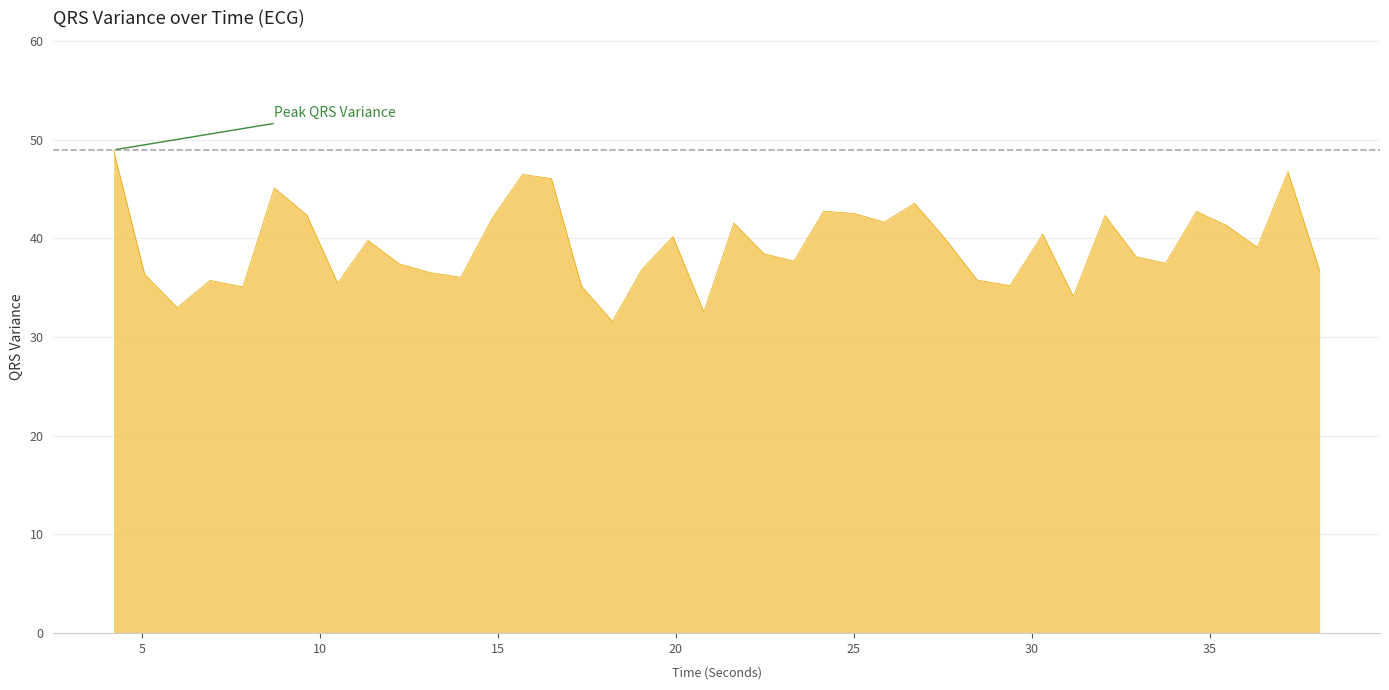

What is the difference between the maximum and minimum values?

17.4